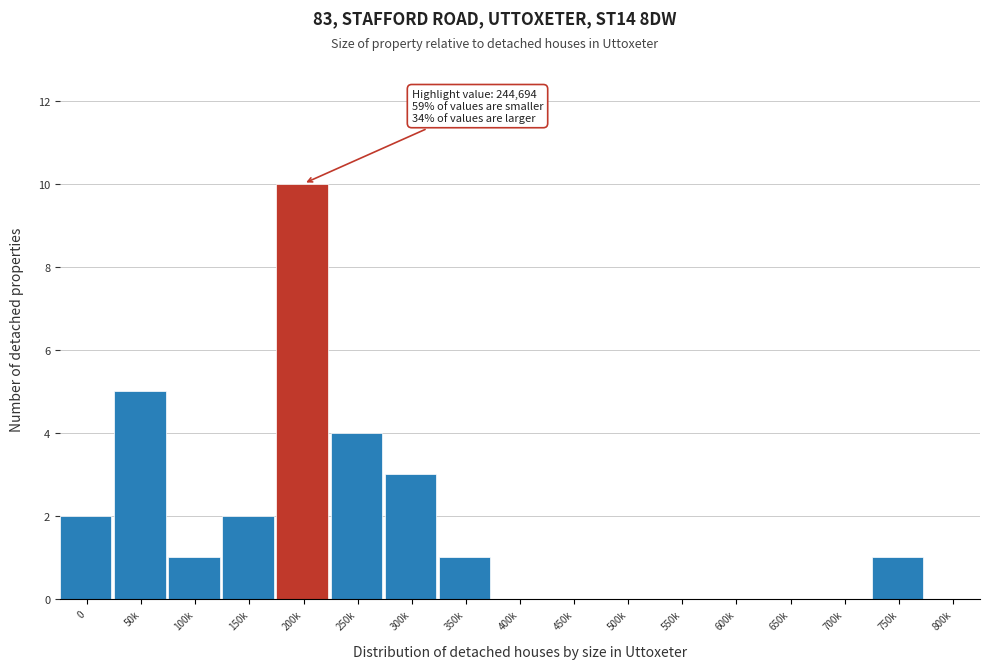

Reading left to right, transcribe all the data shown in this chart.

0=2	50k=5	100k=1	150k=2	200k=10	250k=4	300k=3	350k=1	400k=0	450k=0	500k=0	550k=0	600k=0	650k=0	700k=0	750k=1	800k=0